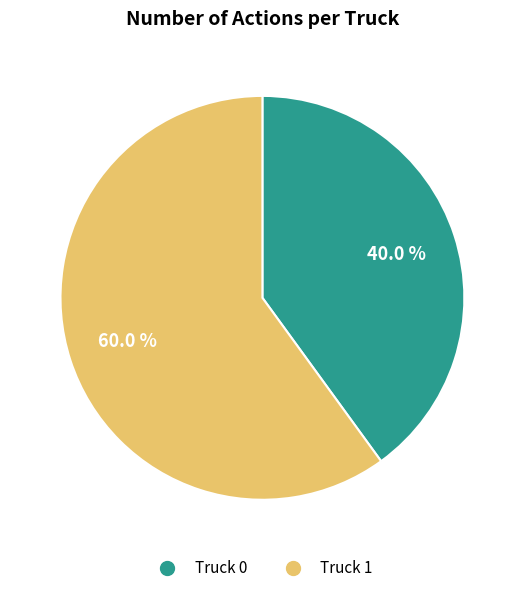

The Truck 1 slice represents 60% of the pie. True or false?

True